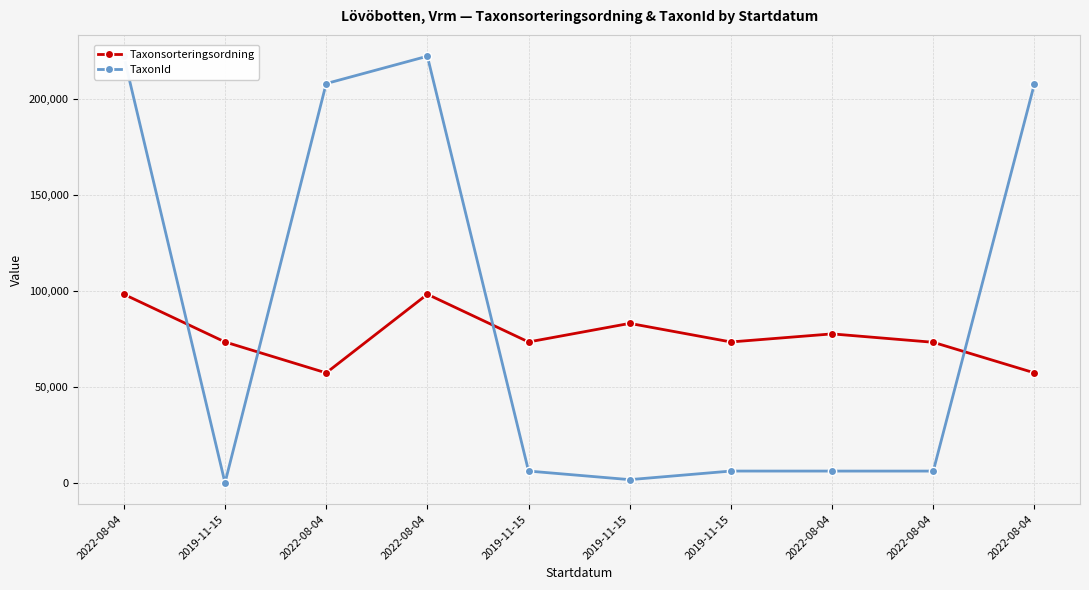

True or false: Taxonsorteringsordning has more than 2 interior local peaks.

True